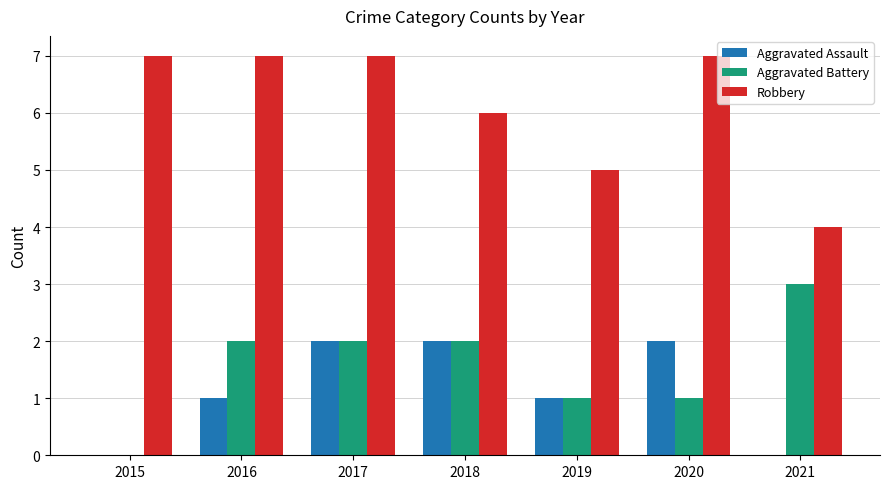

Is it true that Aggravated Battery equals 2 at 2016?

True